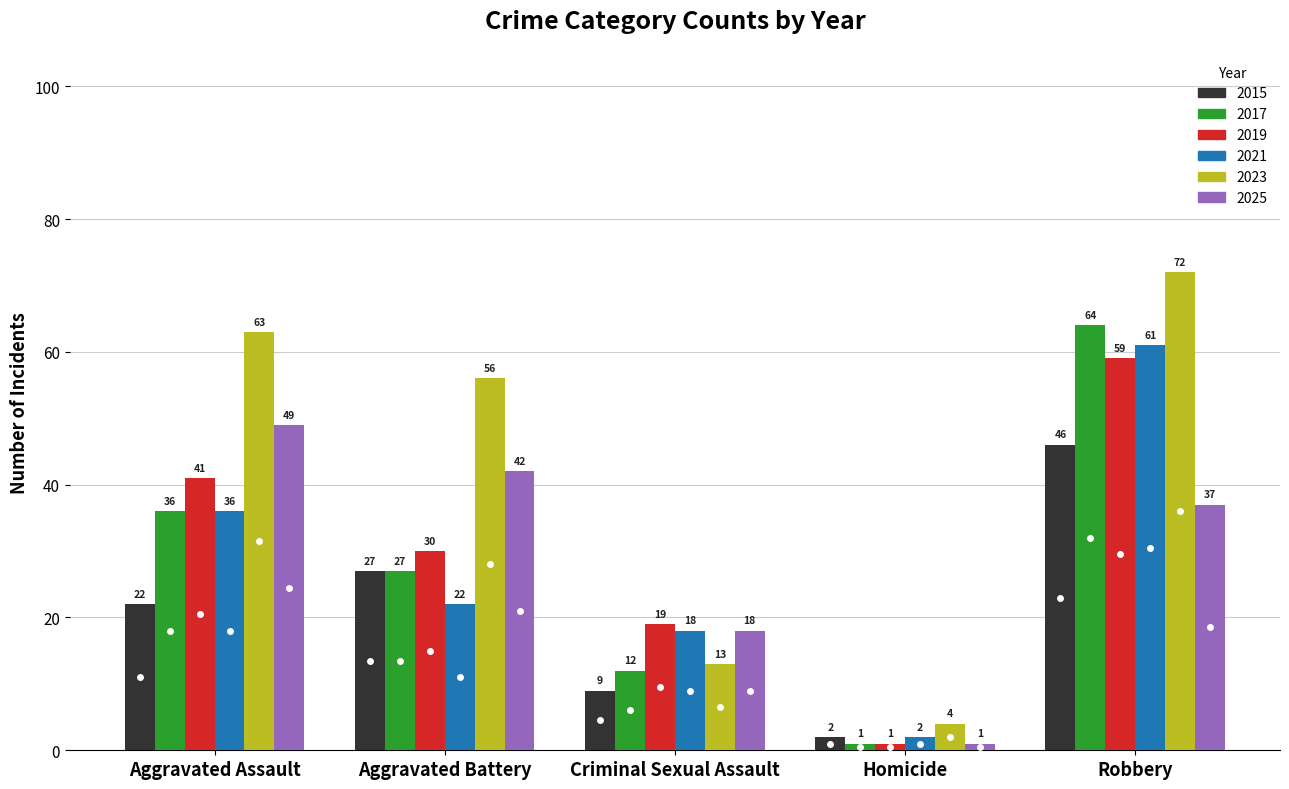

At which label is 2025 closest to 25?

Criminal Sexual Assault